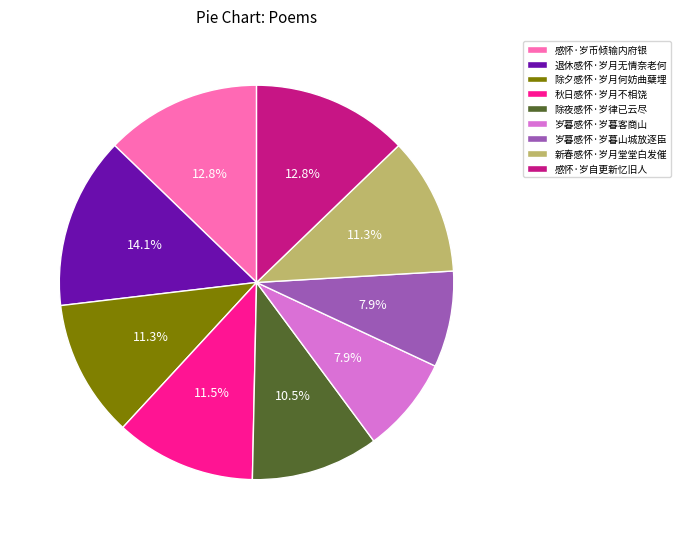

Which category has the biggest portion of the pie?

退休感怀·岁月无情奈老何